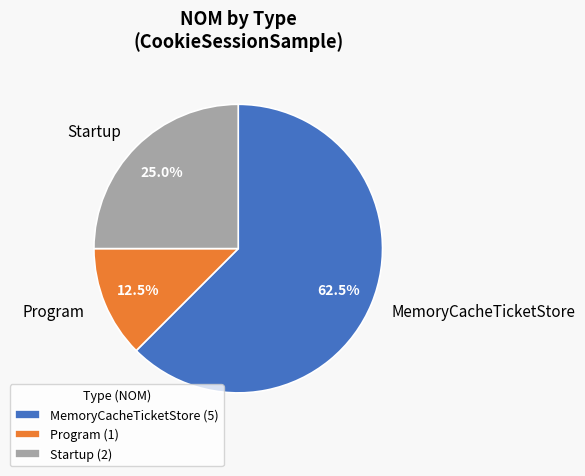

Which slice is the smallest?

Program